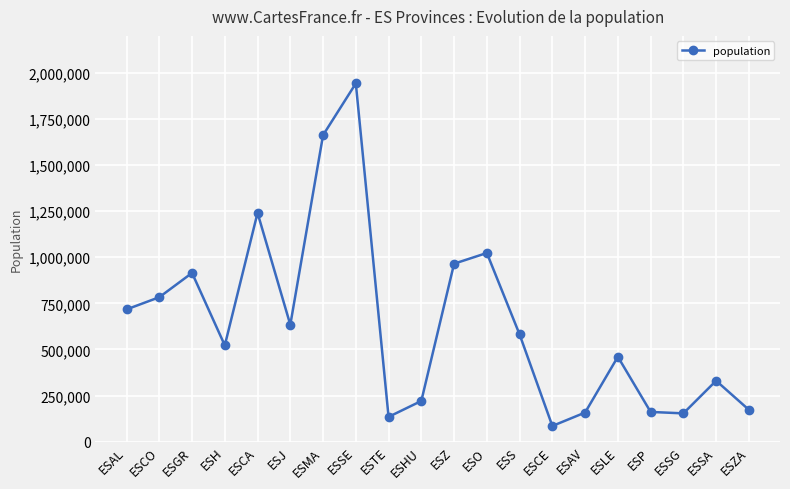

Which label corresponds to the largest value in the chart?

ESSE